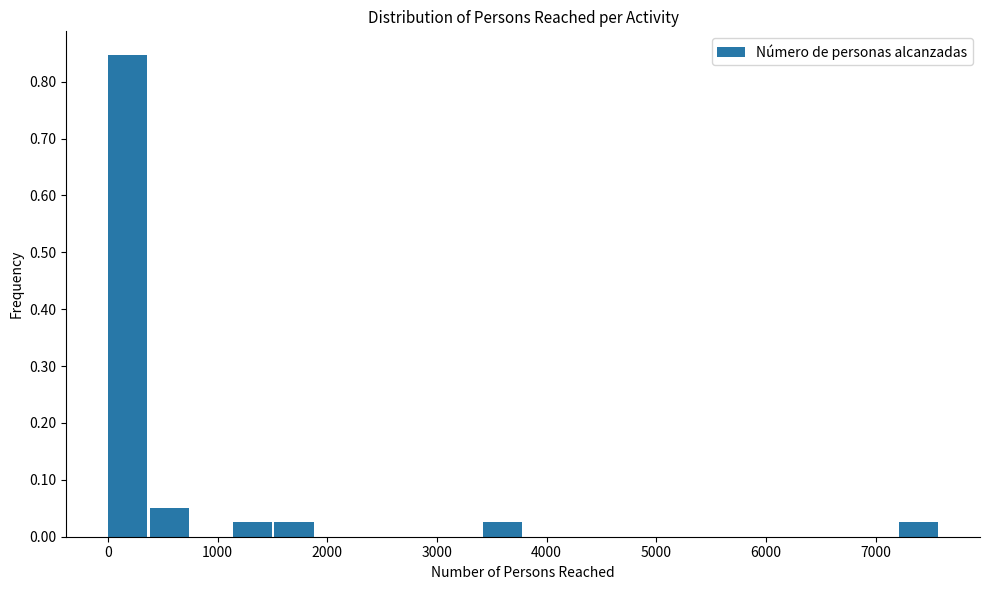

Around what value on the x-axis is the tallest bar? Give the approximate position of its centre, as read against the axis.

200